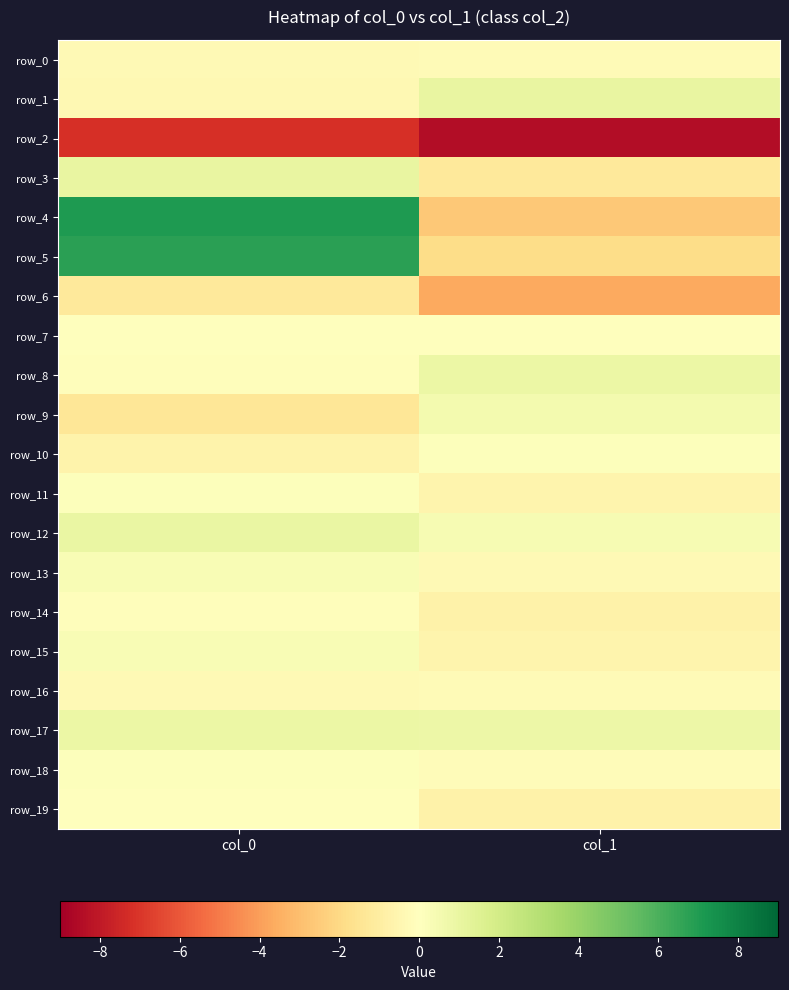

Reading right to left, what are all the values shown in this chart?

row_0: col_1=-0.2	col_0=-0.3
row_1: col_1=1.0	col_0=-0.4
row_2: col_1=-8.5	col_0=-7.2
row_3: col_1=-1.2	col_0=1.0
row_4: col_1=-2.6	col_0=7.0
row_5: col_1=-1.8	col_0=6.8
row_6: col_1=-3.7	col_0=-1.2
row_7: col_1=0.0	col_0=0.0
row_8: col_1=0.9	col_0=-0.1
row_9: col_1=0.5	col_0=-1.3
row_10: col_1=0.1	col_0=-0.7
row_11: col_1=-0.6	col_0=0.1
row_12: col_1=0.4	col_0=0.9
row_13: col_1=-0.3	col_0=0.3
row_14: col_1=-0.8	col_0=-0.1
row_15: col_1=-0.6	col_0=0.3
row_16: col_1=-0.2	col_0=-0.3
row_17: col_1=0.8	col_0=0.9
row_18: col_1=-0.2	col_0=0.1
row_19: col_1=-0.7	col_0=-0.1